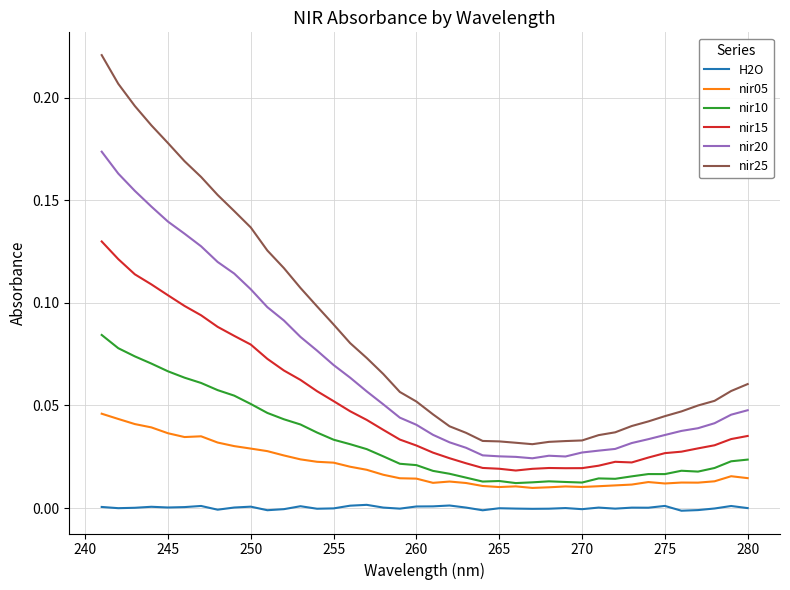

True or false: nir05 and H2O cross at least once.

False